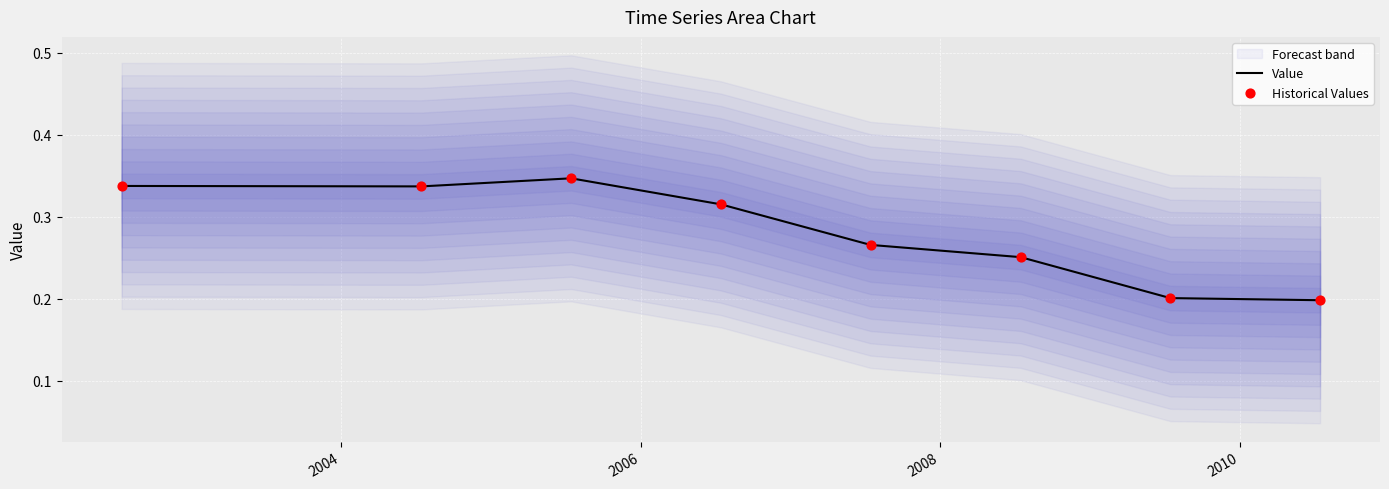

At which category is the sum across all series the highest?

2006